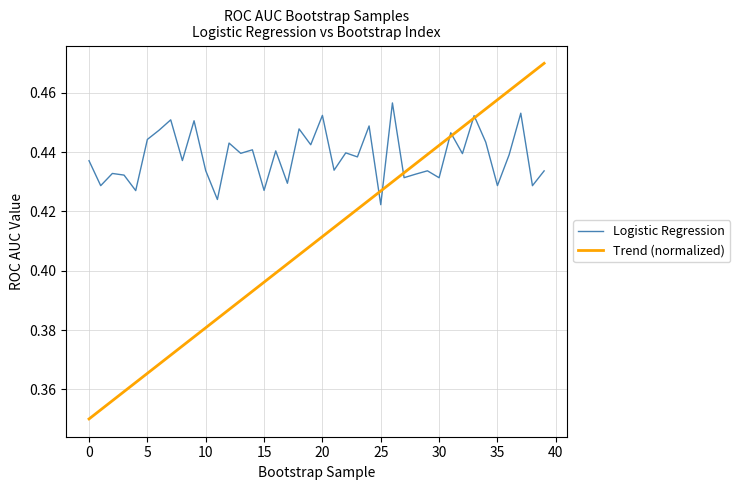

Which series has the largest total across all categories?

Logistic Regression